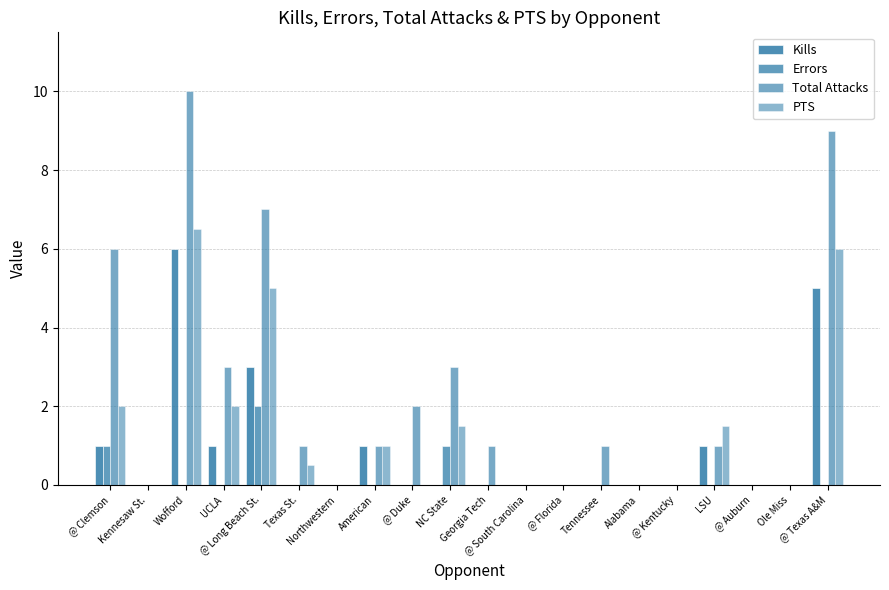

How many series are shown in this chart?

4